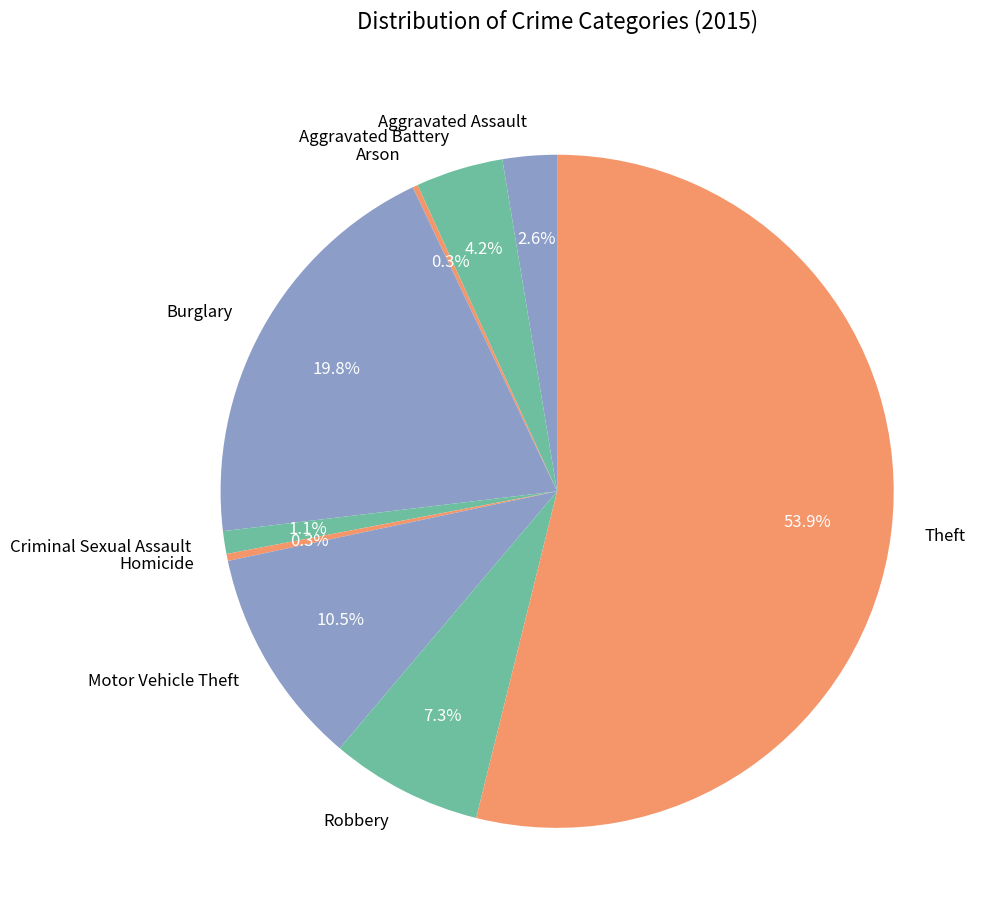

Approximately how many times larger is the value at Robbery compared to Burglary?

0.4